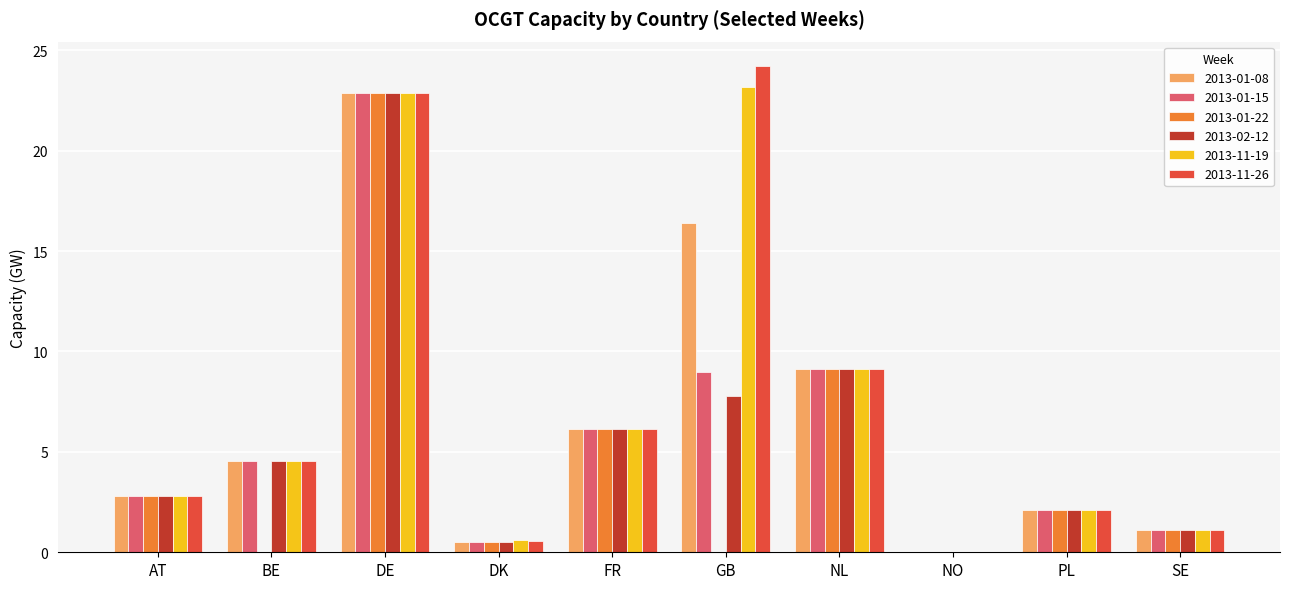

What is the sum of the 2013-02-12 values at NO and NL?

9.2